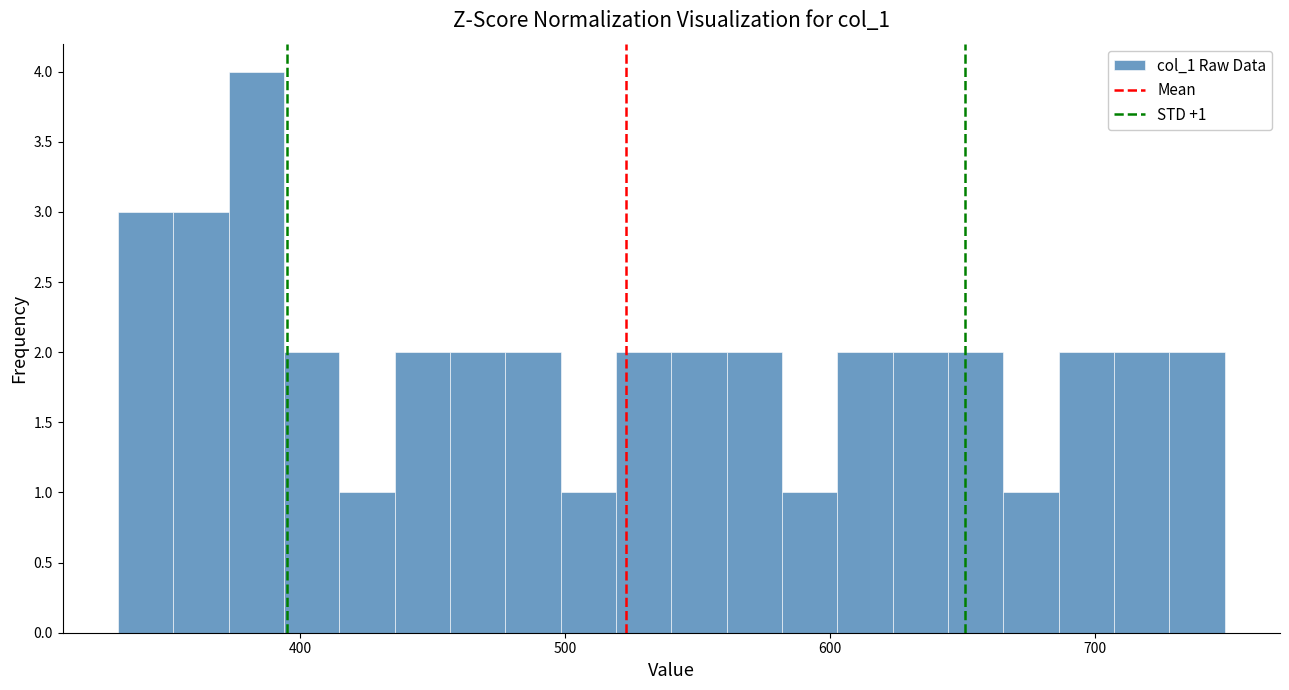

Around what value on the x-axis is the tallest bar? Give the approximate position of its centre, as read against the axis.

380